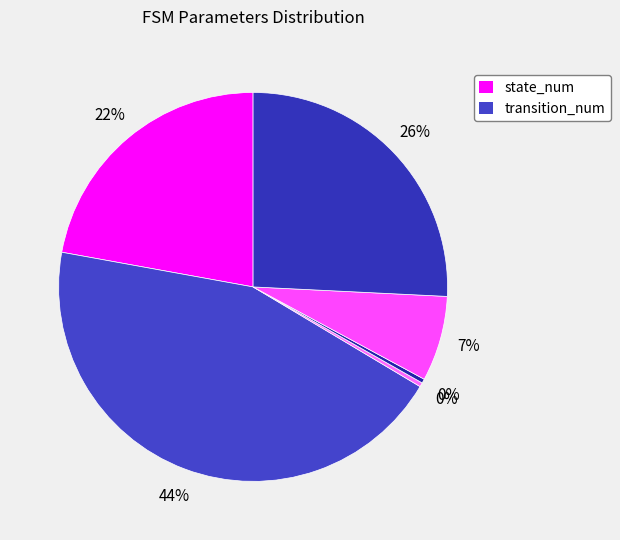

How many segments does this pie chart have?

6